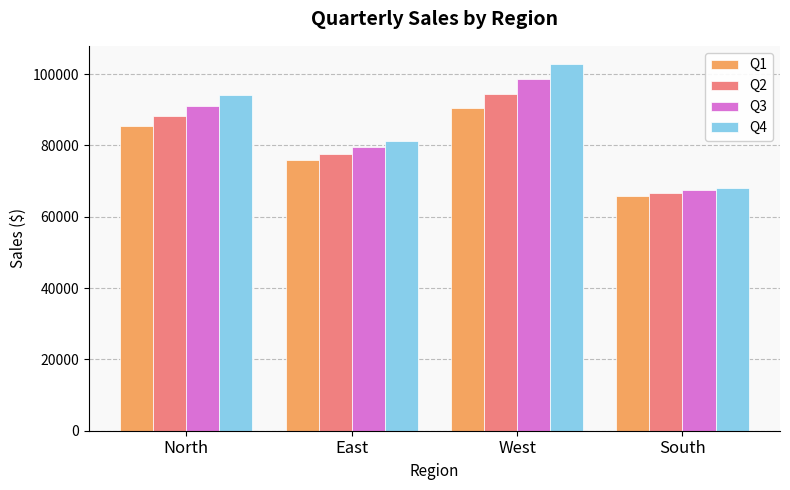

List the series in order of their overall mean, lowest first.

Q1, Q2, Q3, Q4